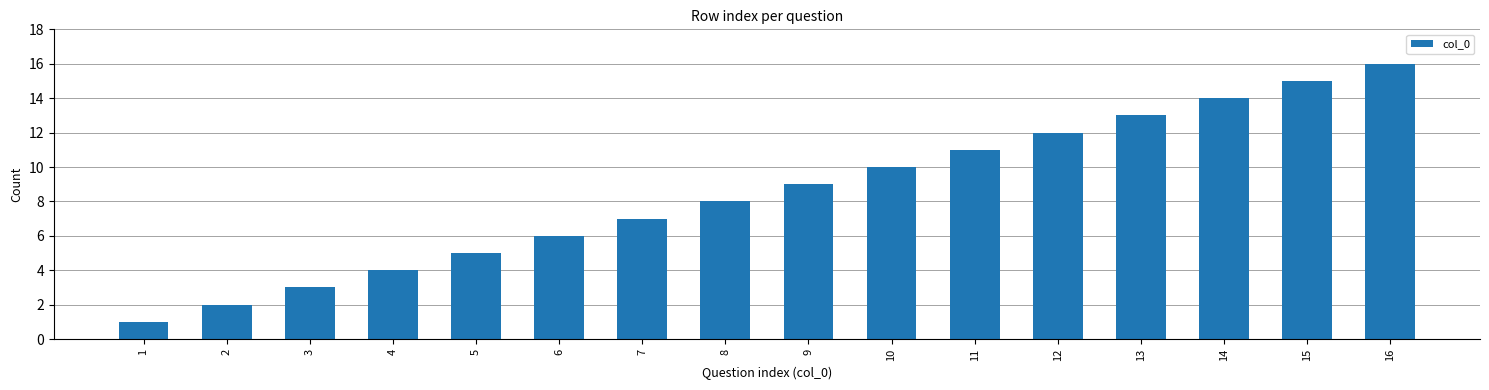

The value at 15 is 15. True or false?

True